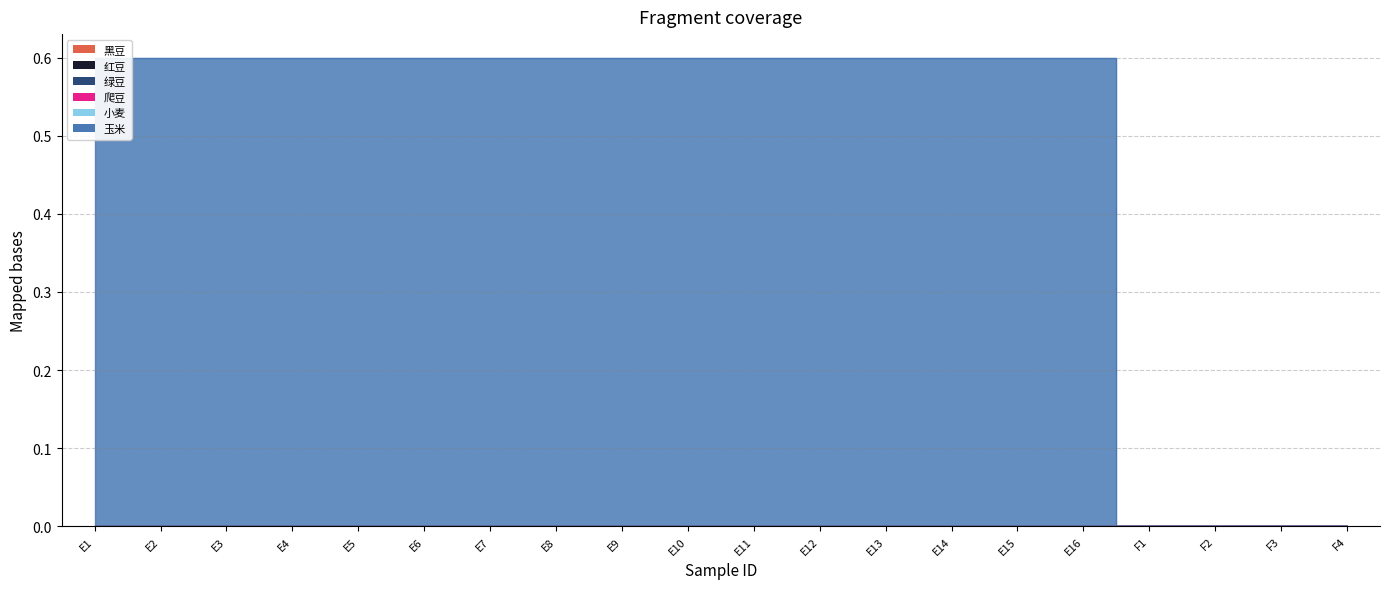

Rank the categories by 黑豆 value from lowest to highest.

E1, E2, E3, E4, E5, E6, E7, E8, E9, E10, E11, E12, E13, E14, E15, E16, F1, F2, F3, F4